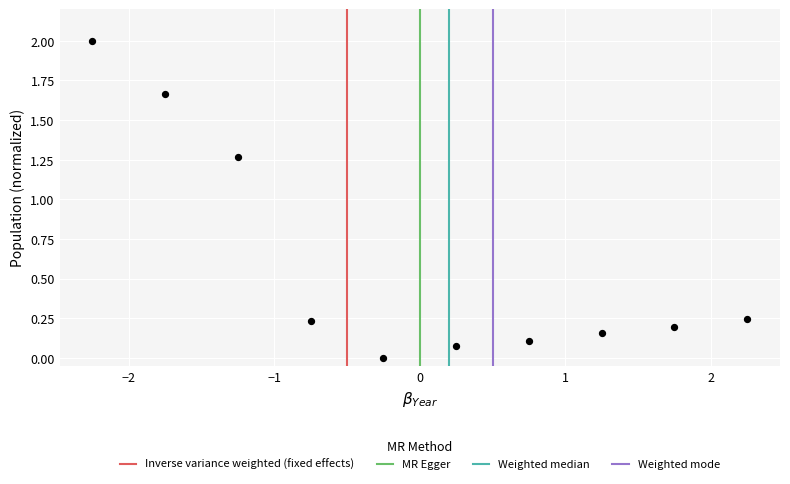

What is the average Y value?

0.6